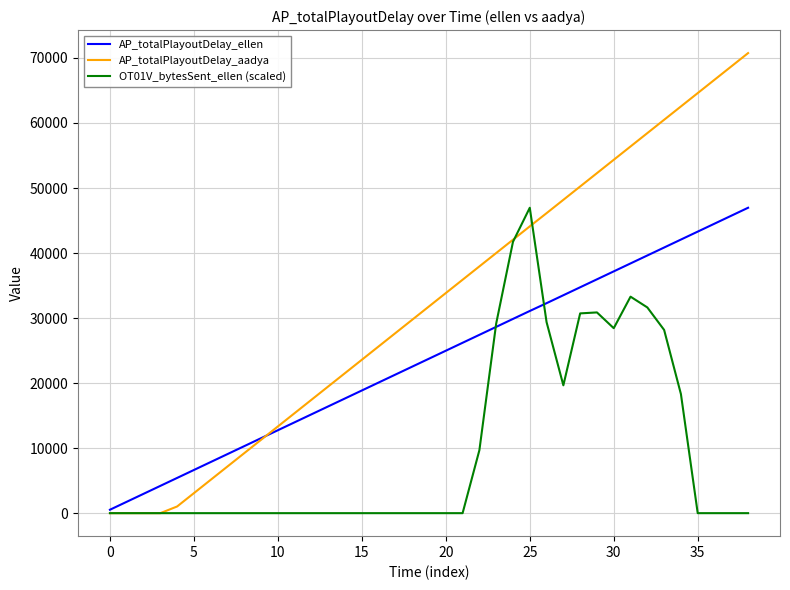

True or false: OT01V_bytesSent_ellen (scaled) and AP_totalPlayoutDelay_aadya intersect in this chart.

True